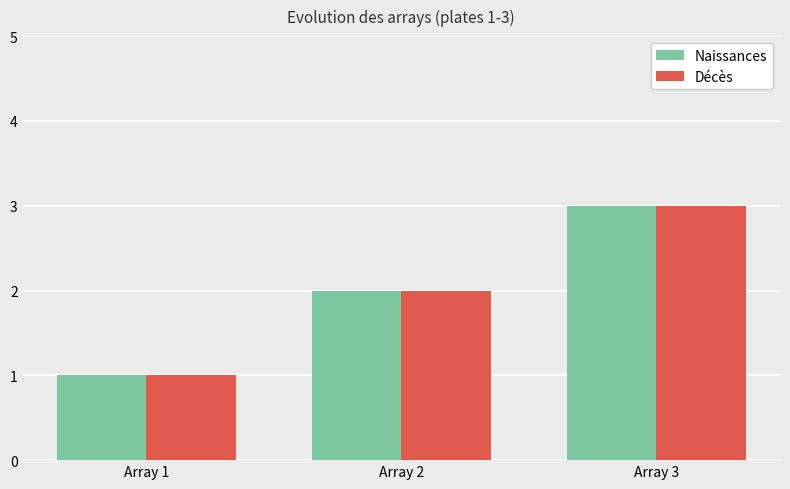

What is the greatest value displayed?

3